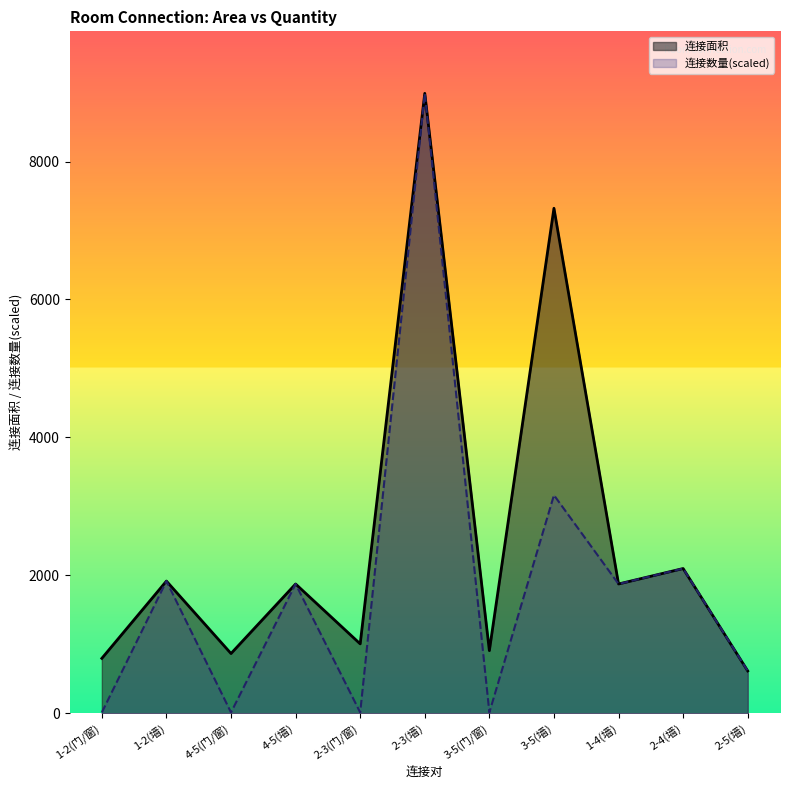

The 连接面积 series shows 868 at 4-5(门/窗). True or false?

True